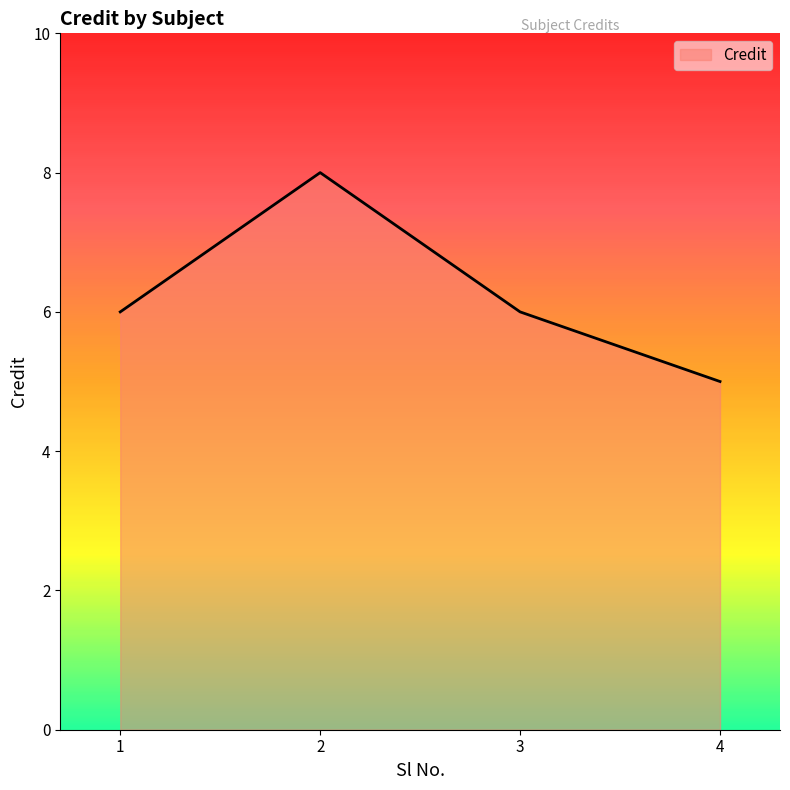

True or false: there are more than 1 points higher than both neighbors.

False